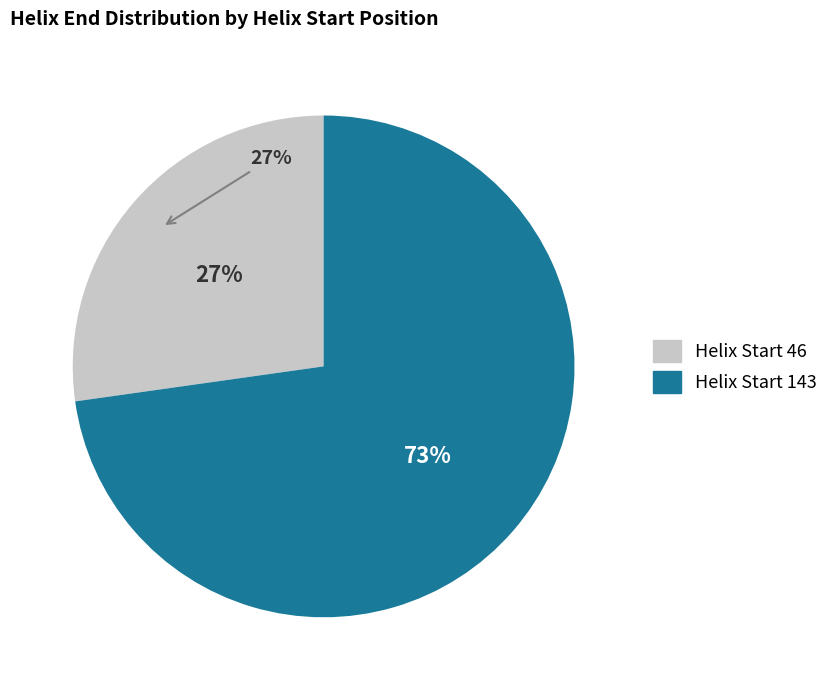

Is there any slice that represents more than half of the pie?

Yes